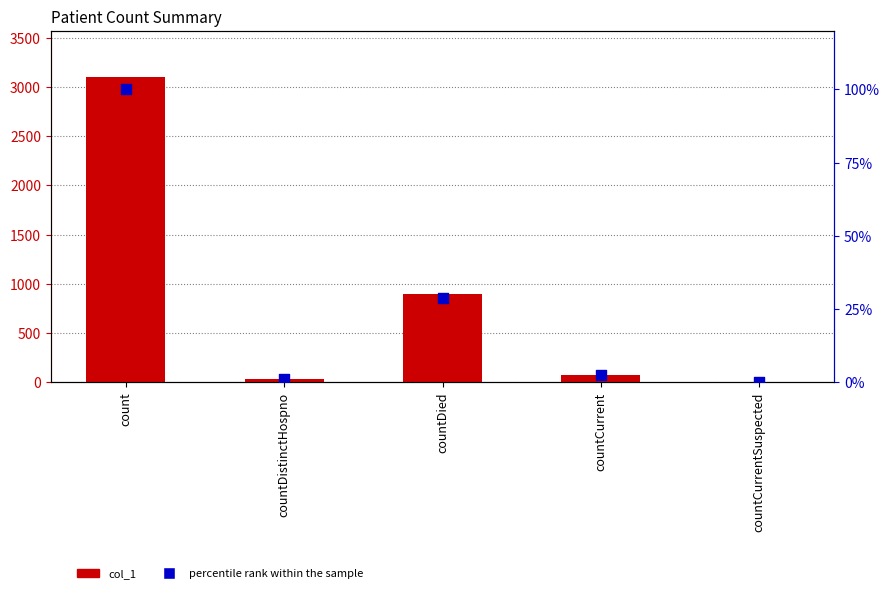

What are all the series names shown in the legend?

col_1, percentile rank within the sample